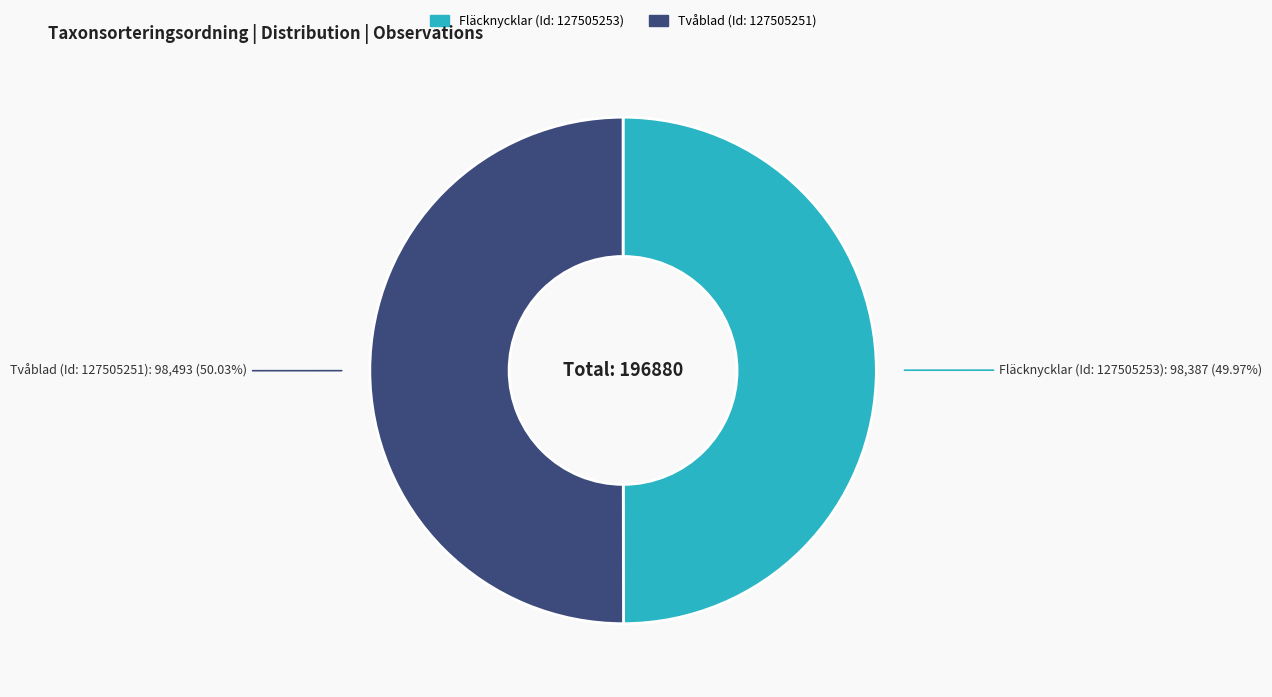

To the nearest percent, what percentage of the pie is Fläcknycklar (Id: 127505253)?

50%